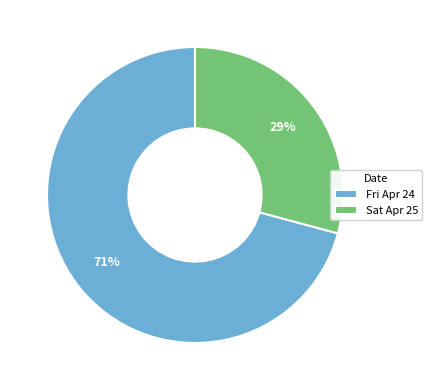

Which has a higher value, Fri Apr 24 or Sat Apr 25?

Fri Apr 24